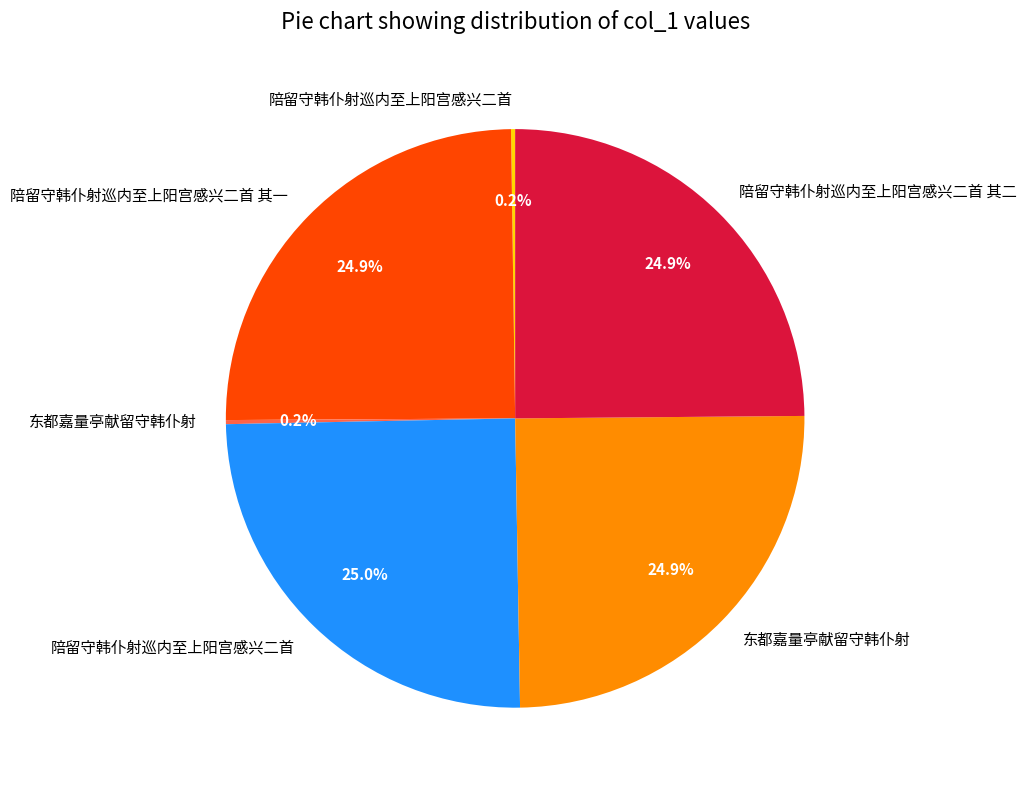

Is there any slice that represents more than half of the pie?

No